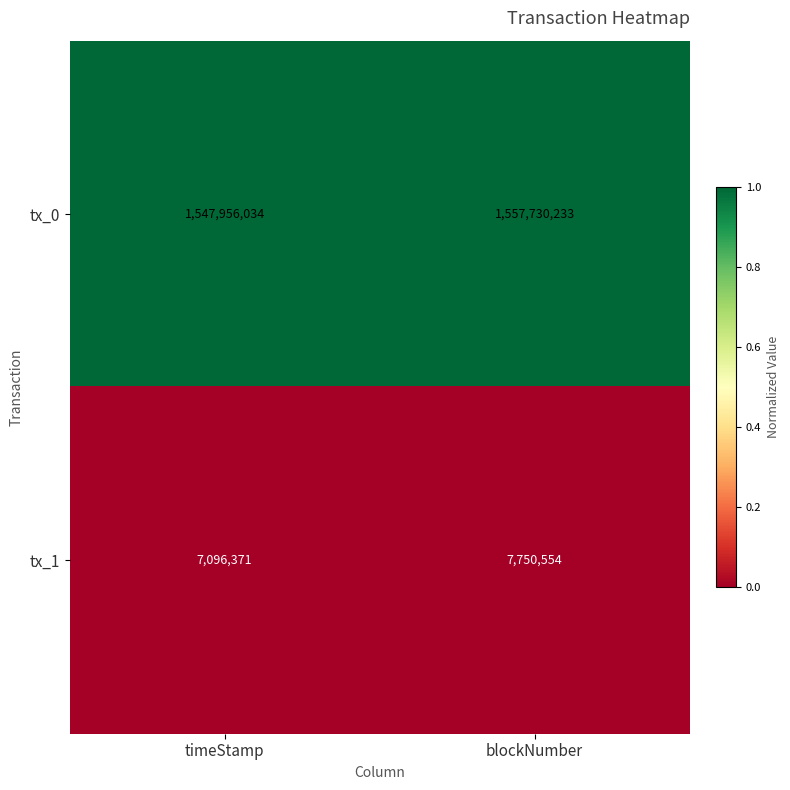

At which category is the sum across all series the highest?

blockNumber